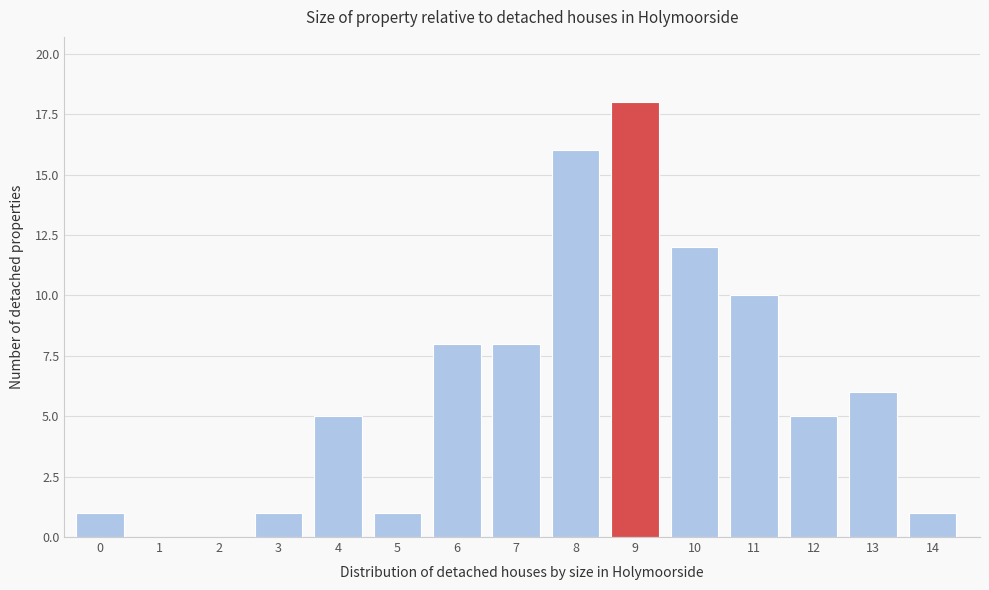

Reading left to right, what are all the values shown in this chart?

0=1	1=0	2=0	3=1	4=5	5=1	6=8	7=8	8=16	9=18	10=12	11=10	12=5	13=6	14=1